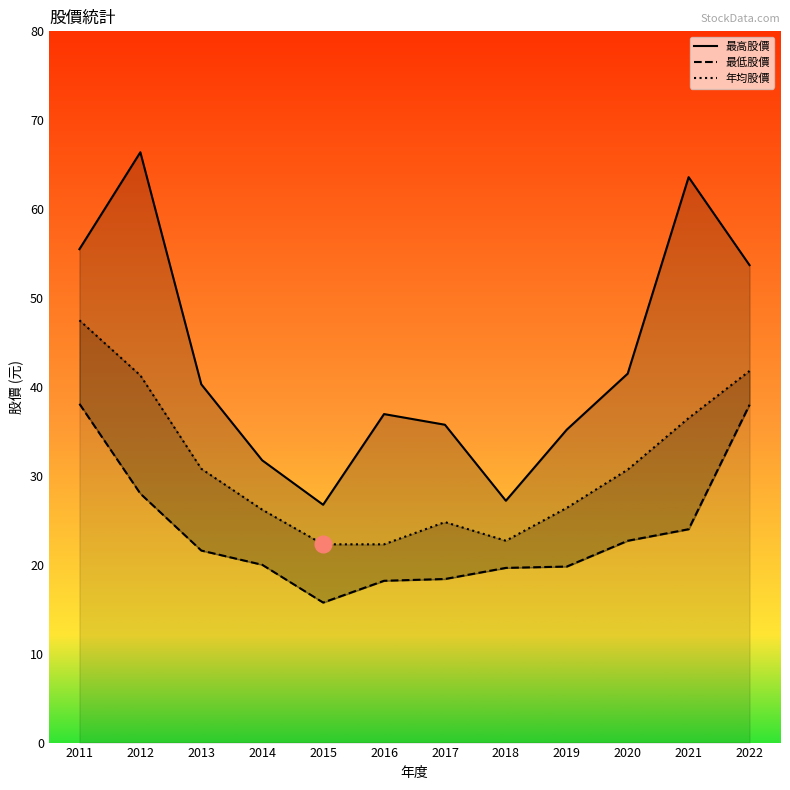

What is the difference between the maximum and second lowest values in the 最低股價 series?

19.9